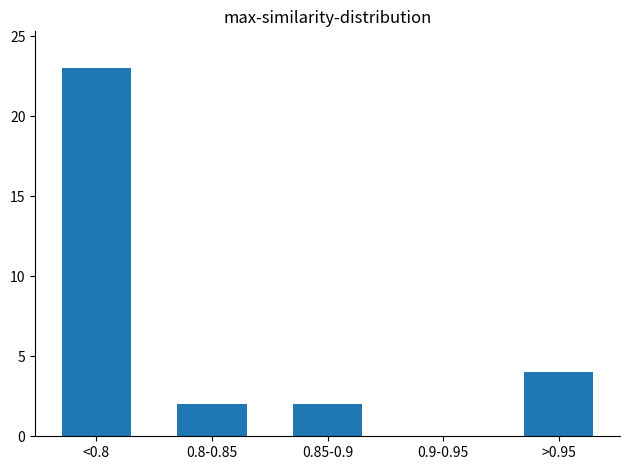

Reading right to left, list all the values displayed in this chart.

>0.95=4	0.9-0.95=0	0.85-0.9=2	0.8-0.85=2	<0.8=23